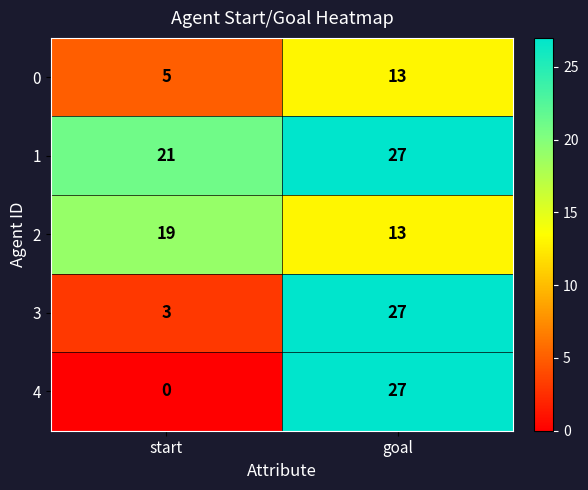

Rank the categories by 2 value from lowest to highest.

goal, start